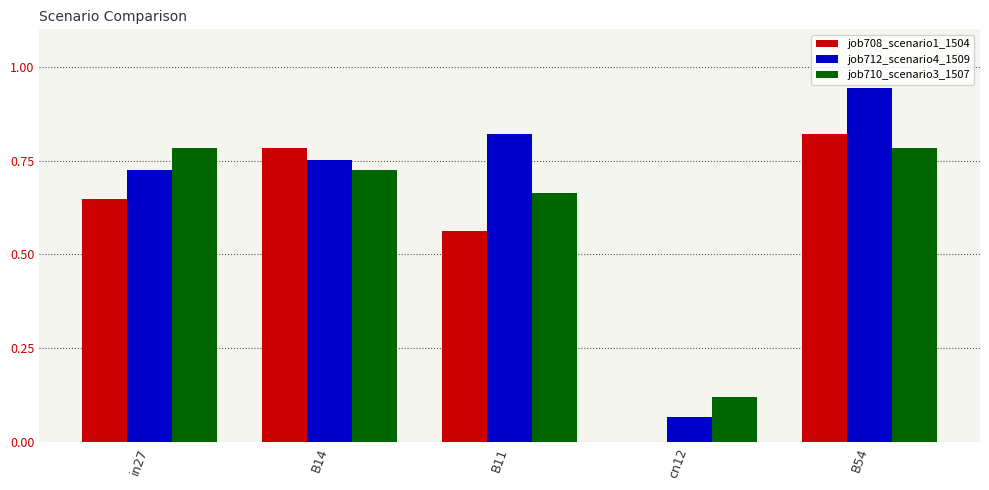

Is it true that job708_scenario1_1504 equals 1.2 at B54?

False